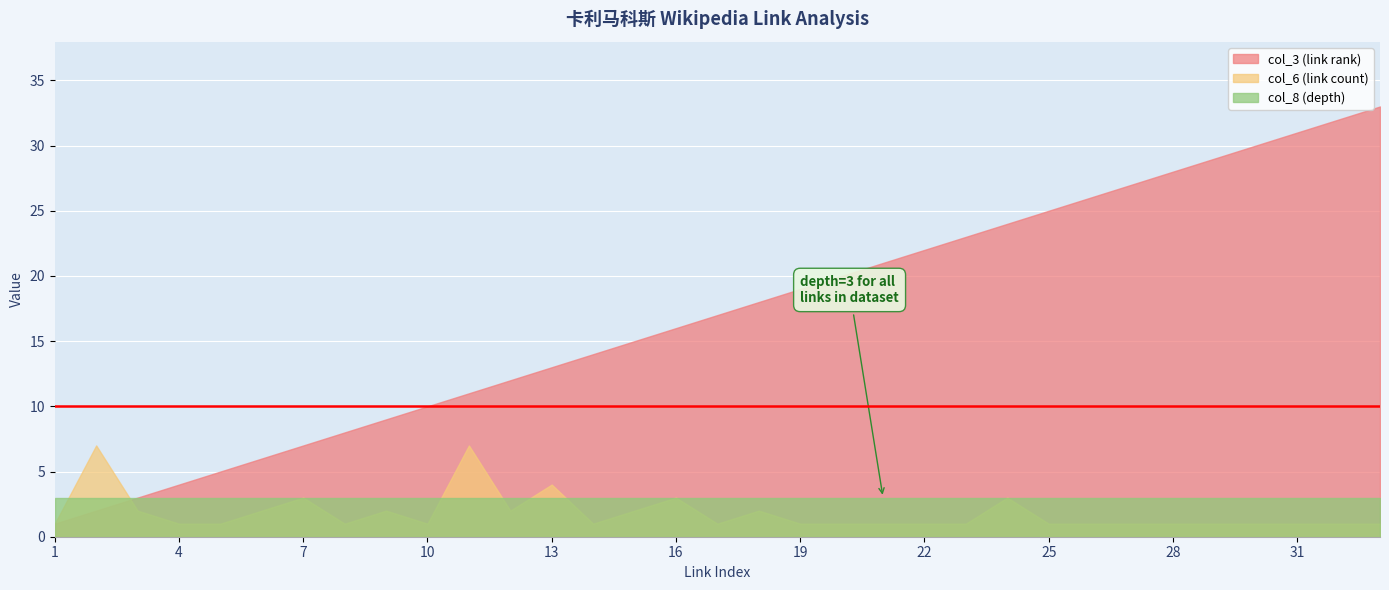

True or false: col_8 (depth) and col_3 (link rank) cross at least once.

False